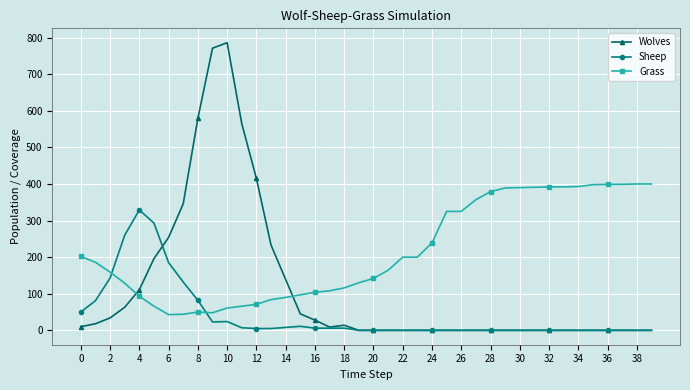

What is the highest value of the Sheep series?

329